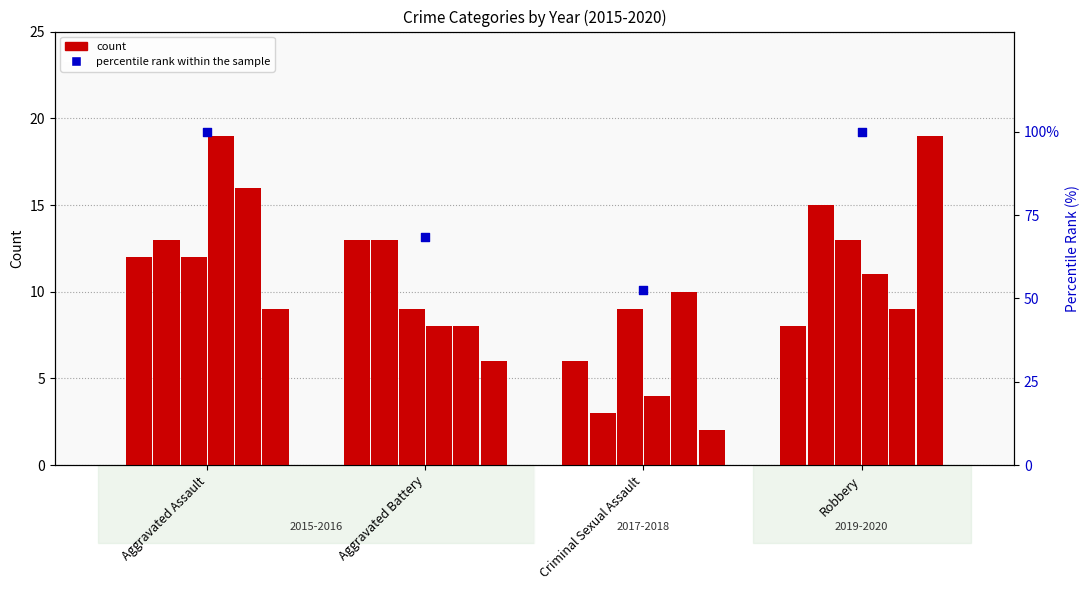

Which has a higher value, Aggravated Battery or Criminal Sexual Assault?

Aggravated Battery